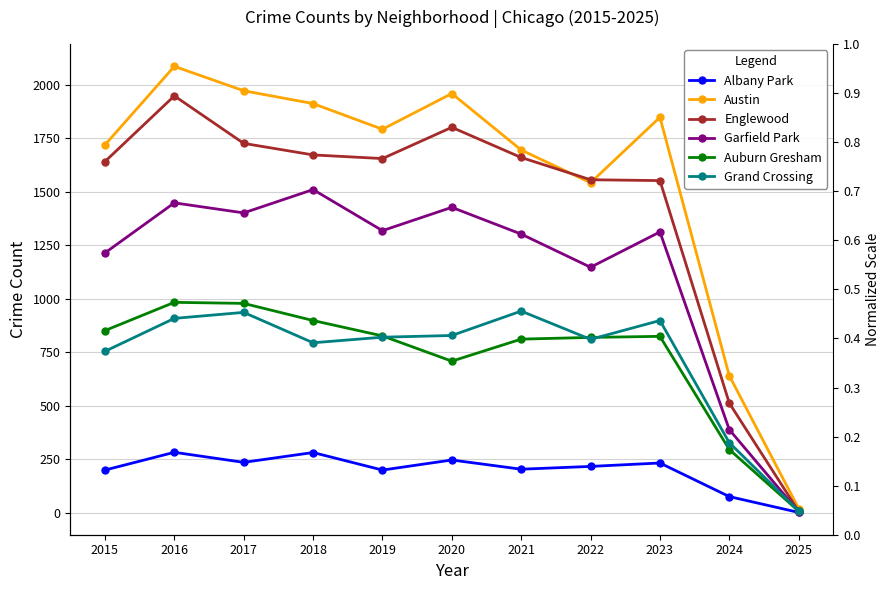

What is the total value across all series at 2022?

6090